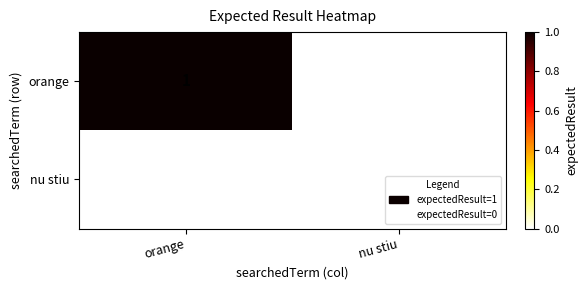

Rank the series at orange from lowest to highest value.

nu stiu, orange